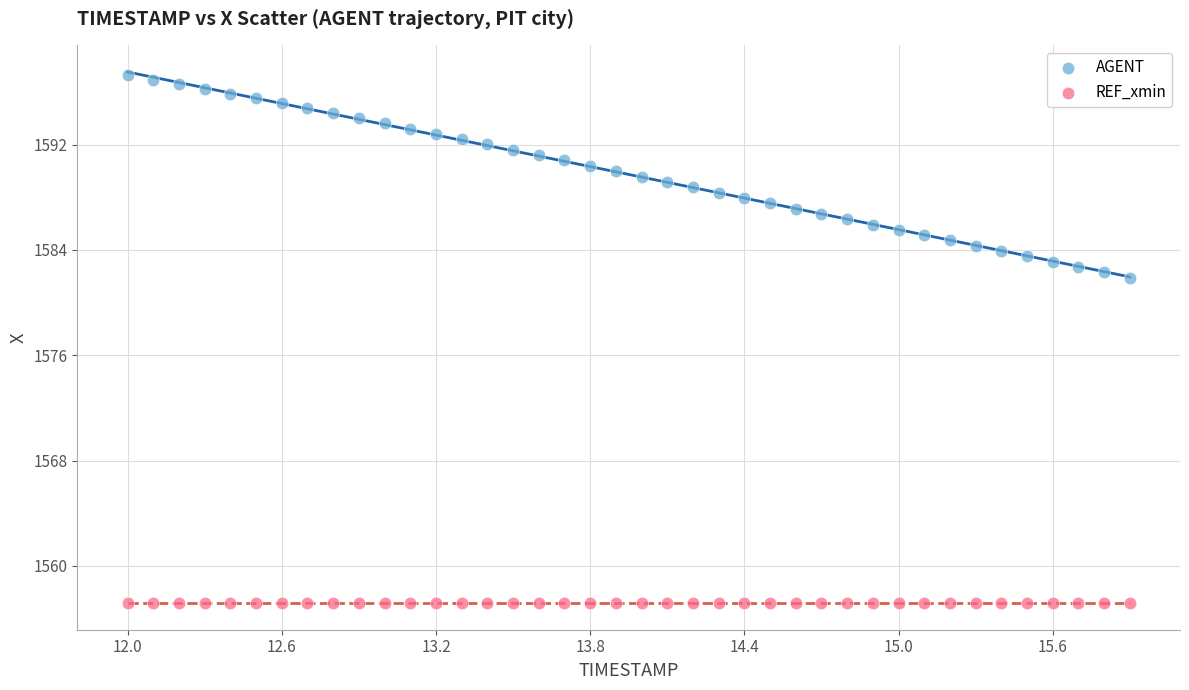

Which series reaches the minimum Y coordinate?

REF_xmin